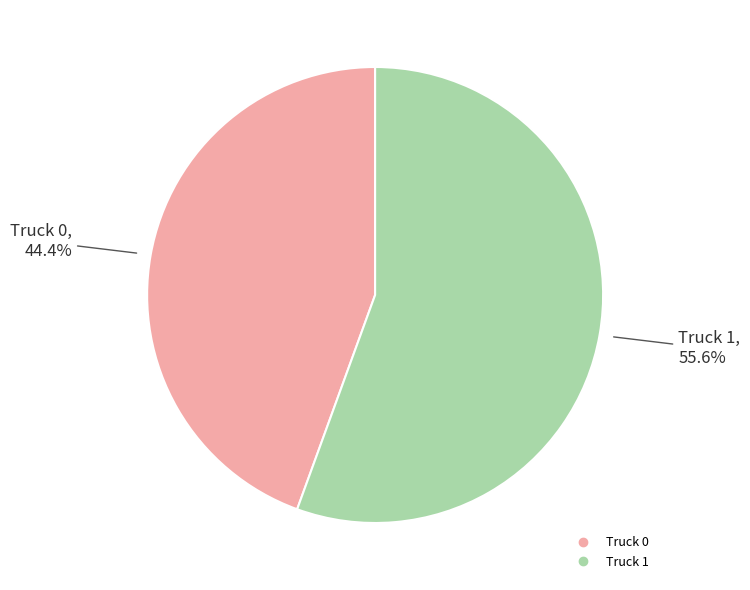

To the nearest percent, what portion does Truck 1 represent?

56%